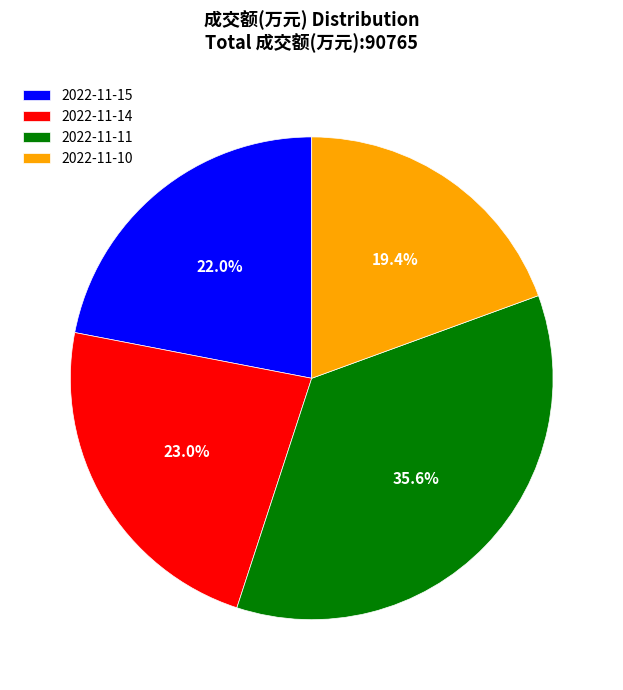

Is it true that 2022-11-15 is 37% of the pie?

False